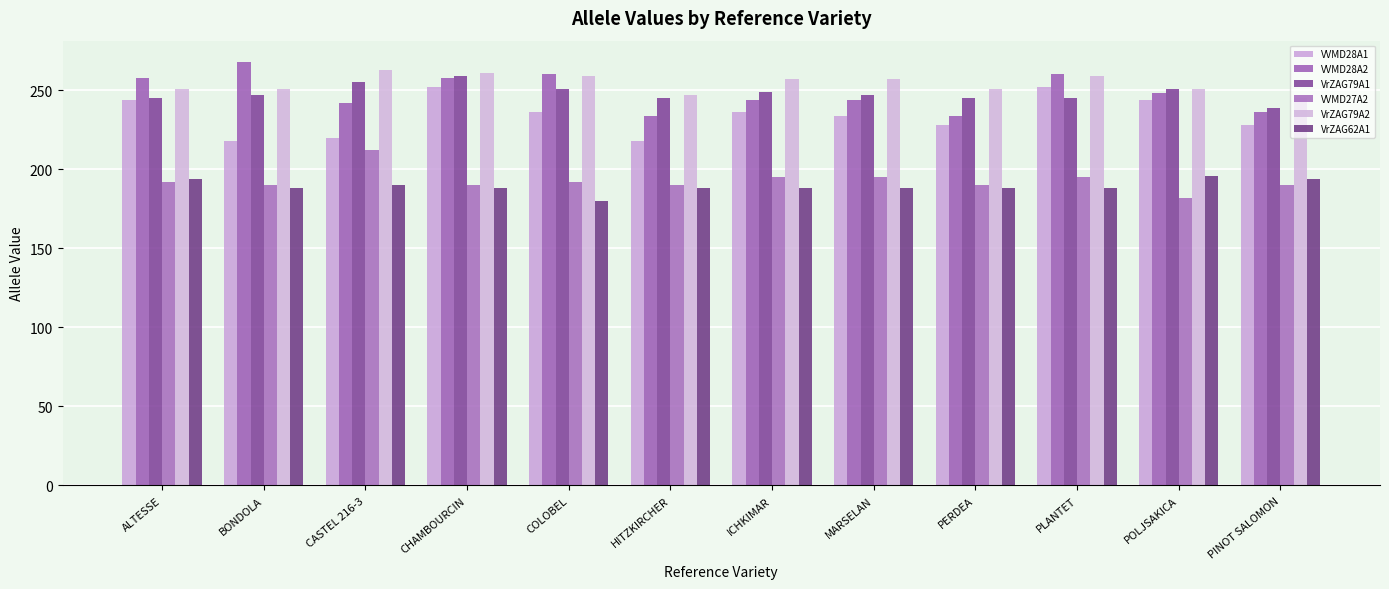

How many data points does each series have?

12